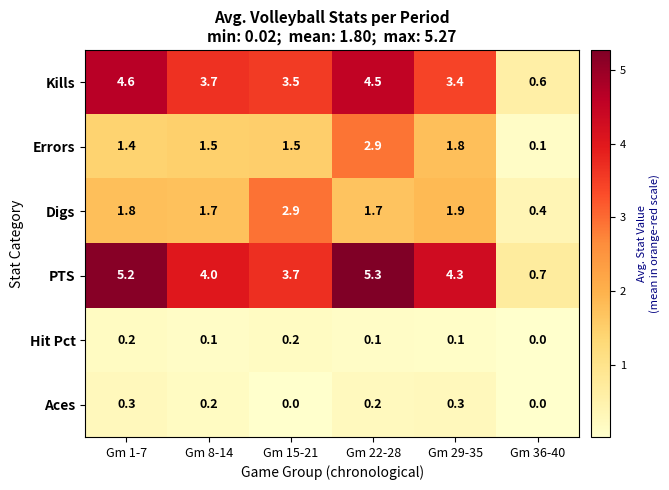

What is the difference between the highest and lowest values at Gm 22-28?

5.2